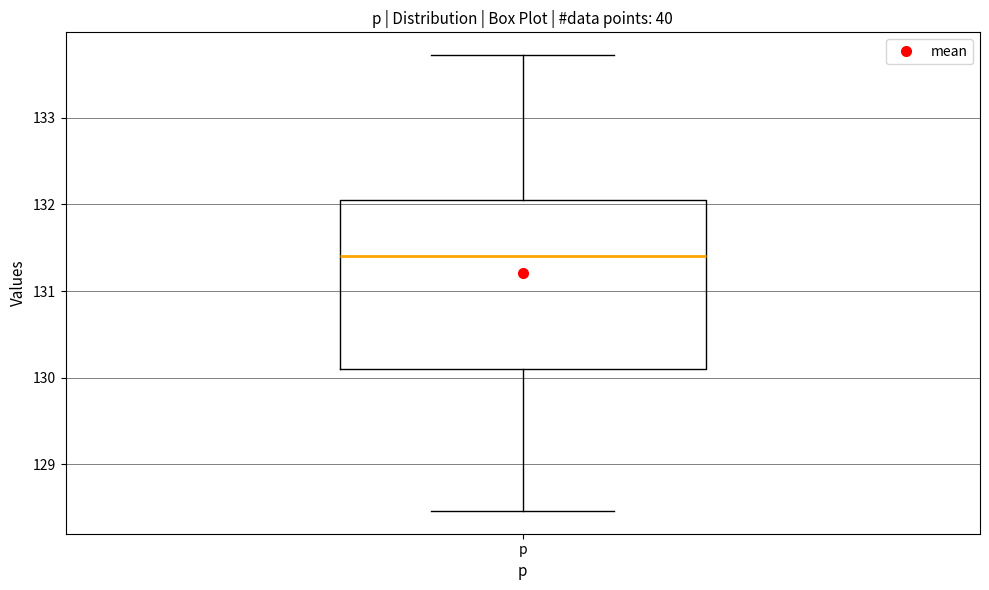

Read this box plot against the y-axis: the position of the median line, the range covered by the box, and the ends of both whiskers. The values are not printed on the chart, so give them approximately, as read against the axis.

median 131.4, box 130.1 to 132.0, whiskers 128.5 to 133.7